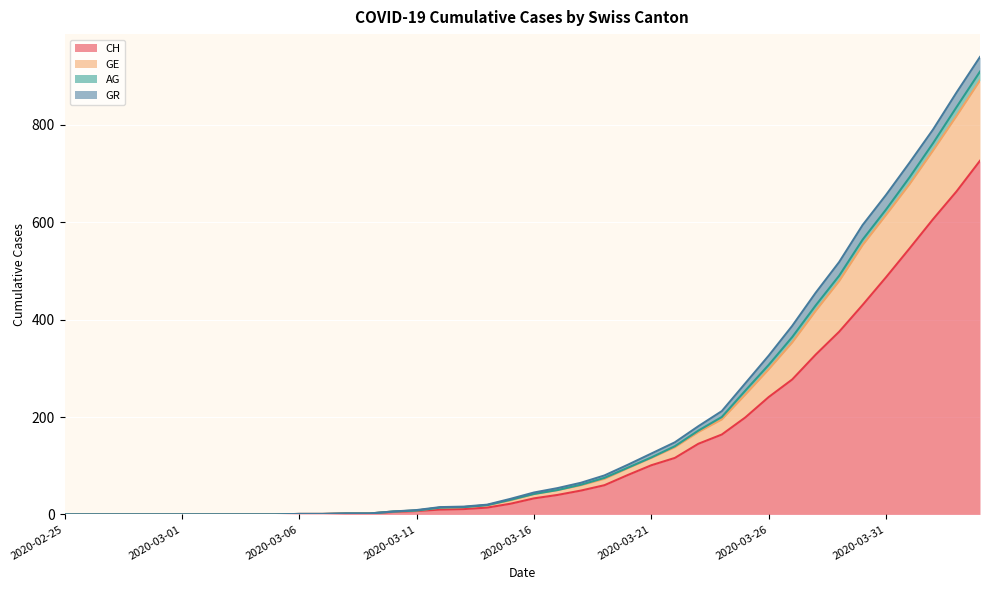

Does the chart display data point markers on the line(s)?

No